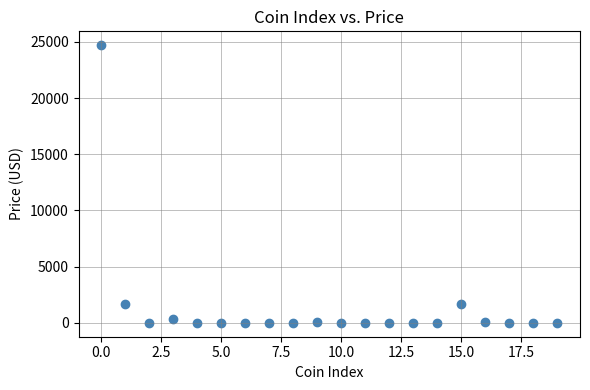

What is the range of Y values (max minus min)?

24711.2